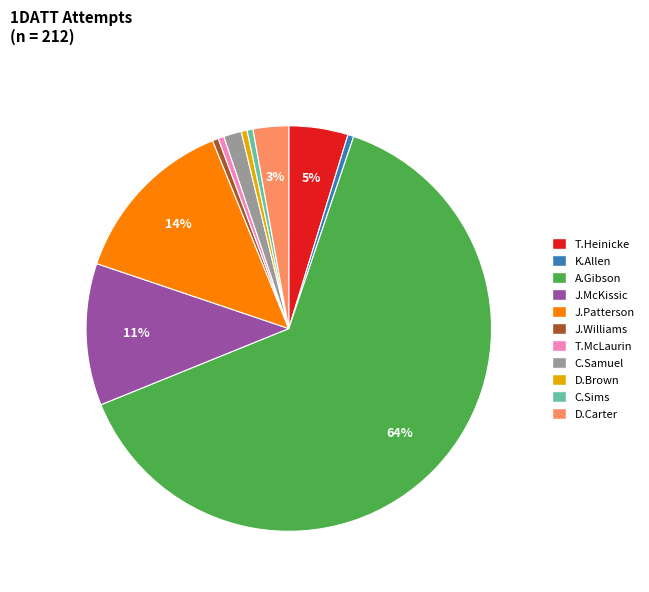

Is there a majority slice in this chart?

Yes